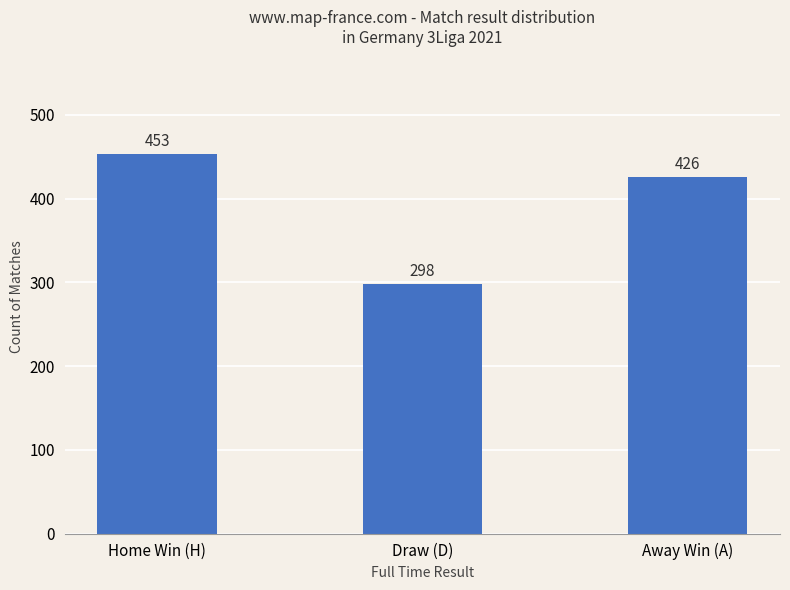

Between Away Win (A) and Home Win (H), which is larger?

Home Win (H)